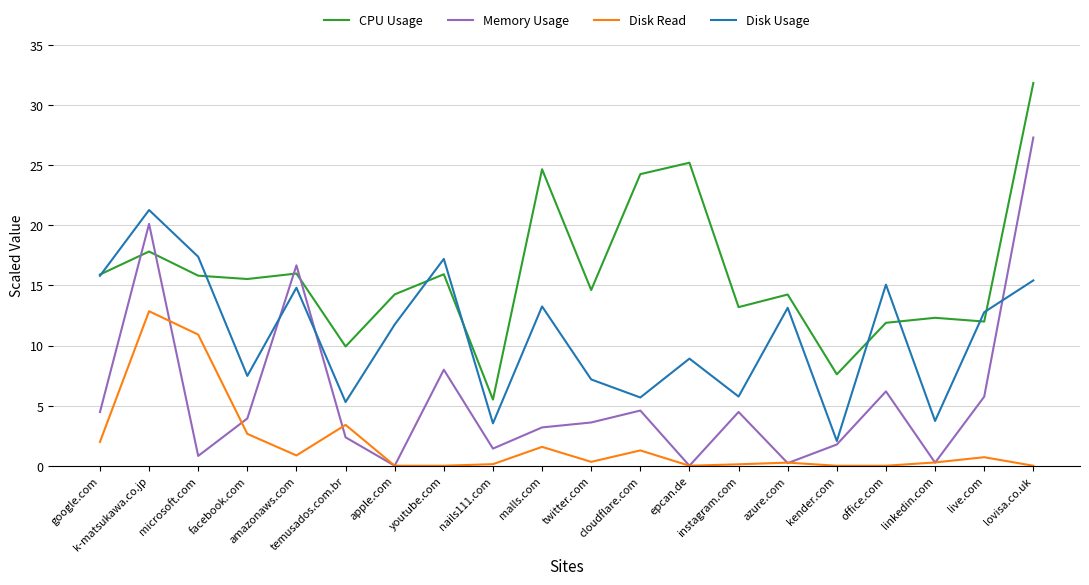

Which series changed the most between apple.com and malls.com?

CPU Usage